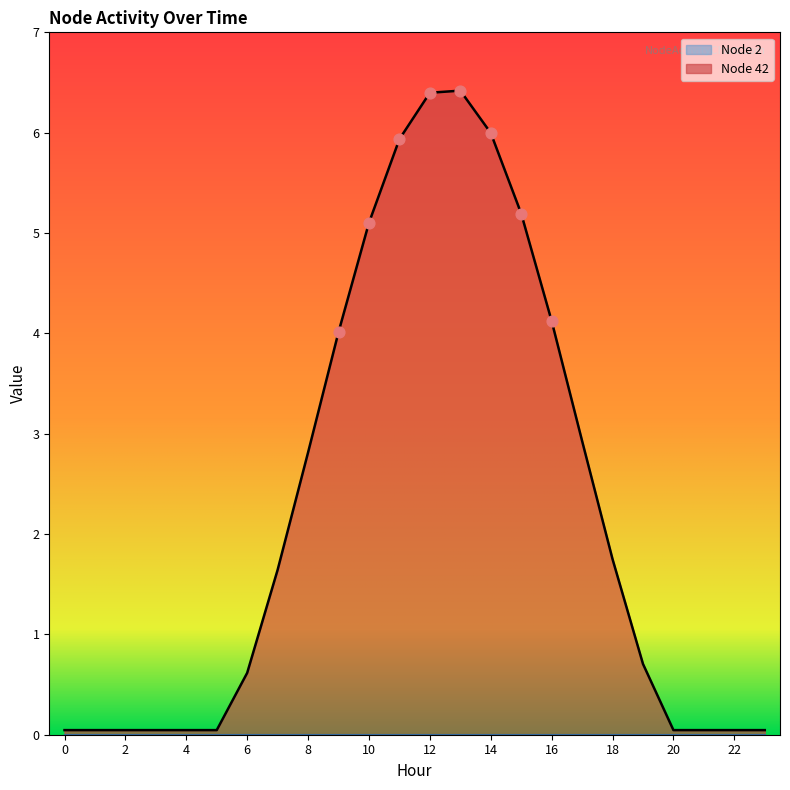

Approximately how many times larger is the value at 14 compared to 12?

0.9